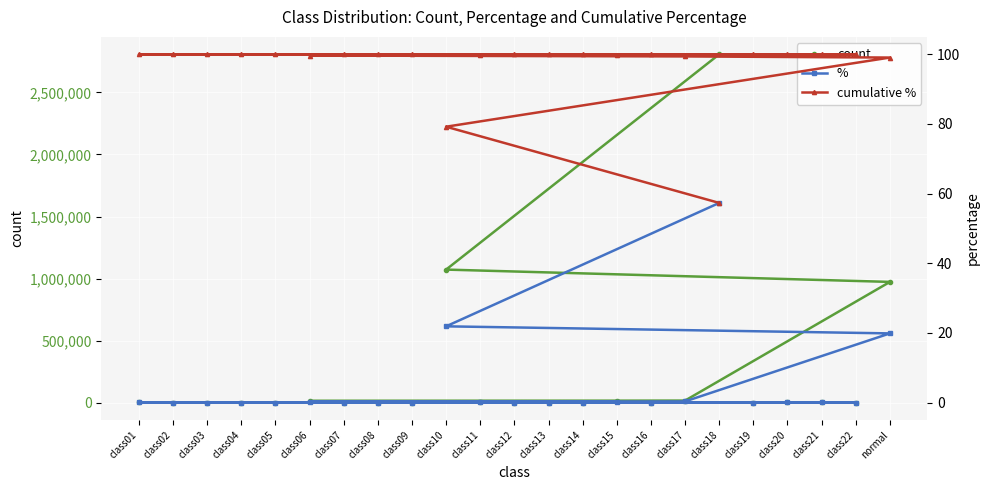

What is the sum of all count values?

4898431